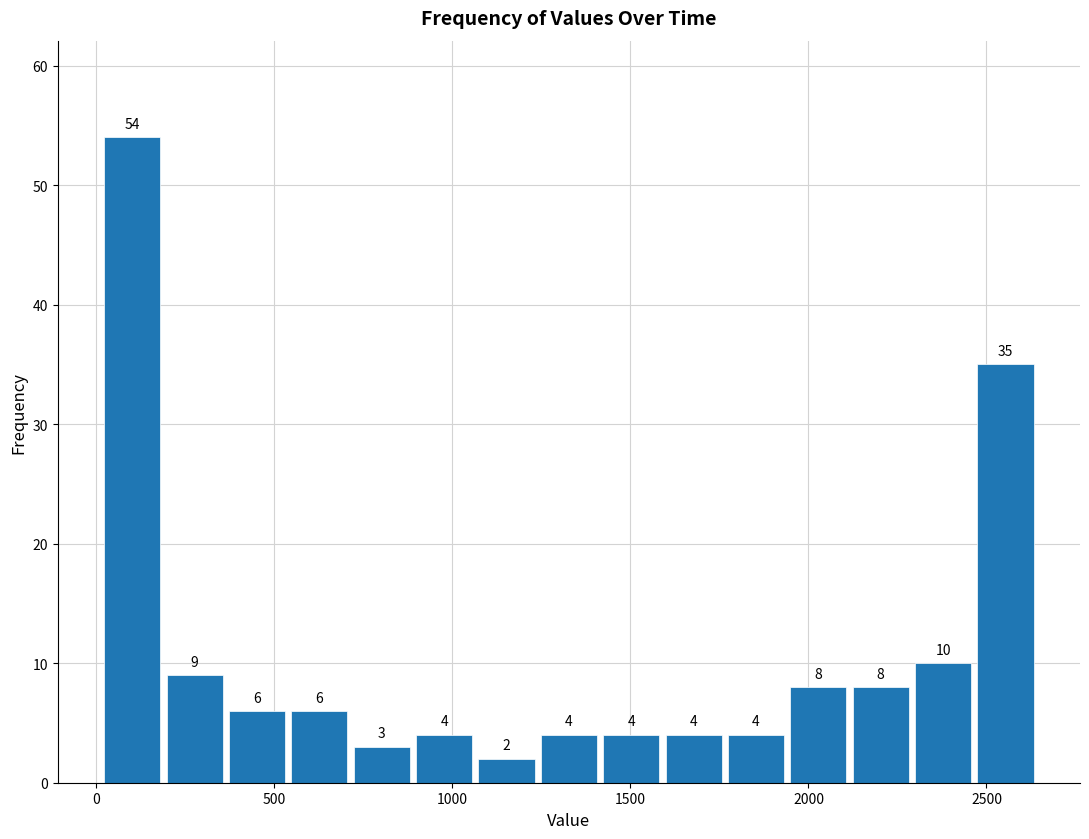

Read against the x-axis, roughly where is the centre of the tallest bar?

100